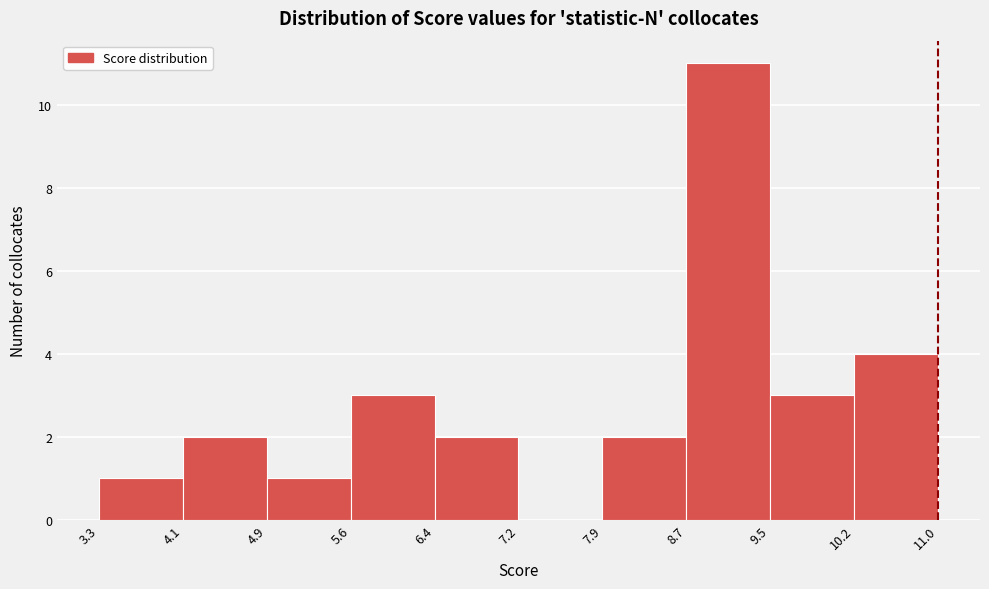

Over which range of the x-axis is the bar tallest?

8.7 to 9.5